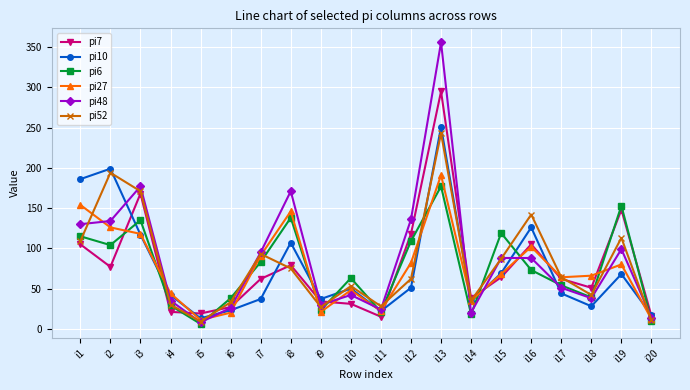

True or false: pi7 has more than 1 points higher than both neighbors.

True